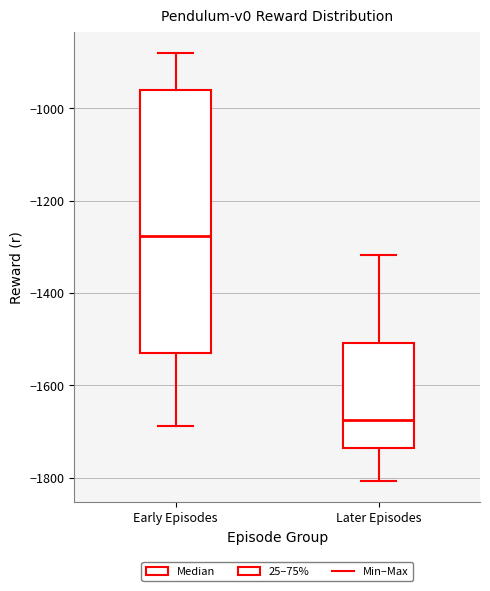

Where does the lower whisker of the box for Early Episodes end on the y-axis? The values are not printed on the chart, so give them approximately, as read against the axis.

-1680